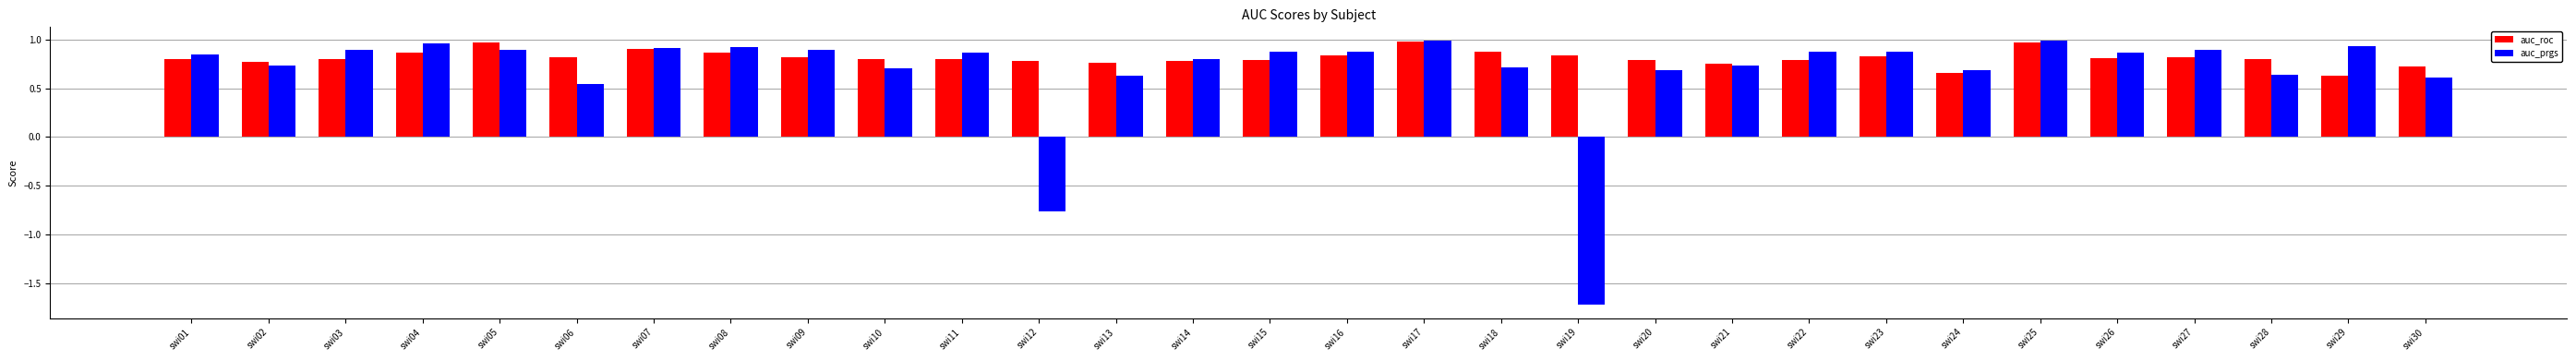

List the series in order of their overall mean, highest first.

auc_roc, auc_prgs